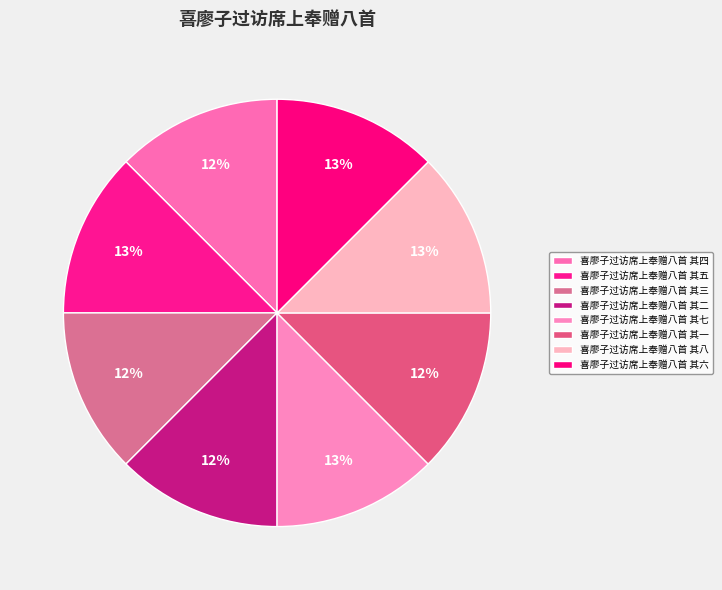

Is 喜廖子过访席上奉赠八首 其四 the majority of the pie?

No